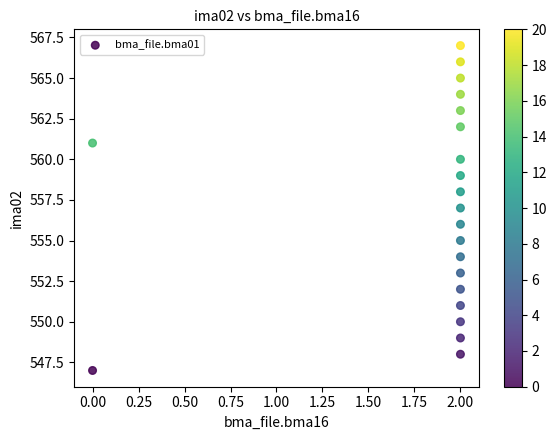

What is the range of Y values (max minus min)?

20